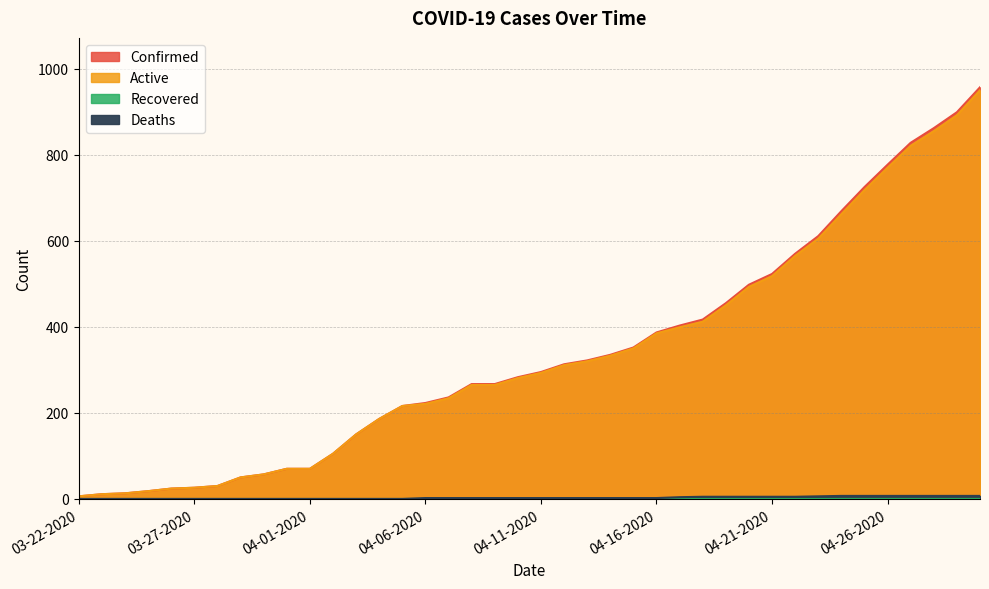

True or false: Confirmed and Deaths cross at least once.

False